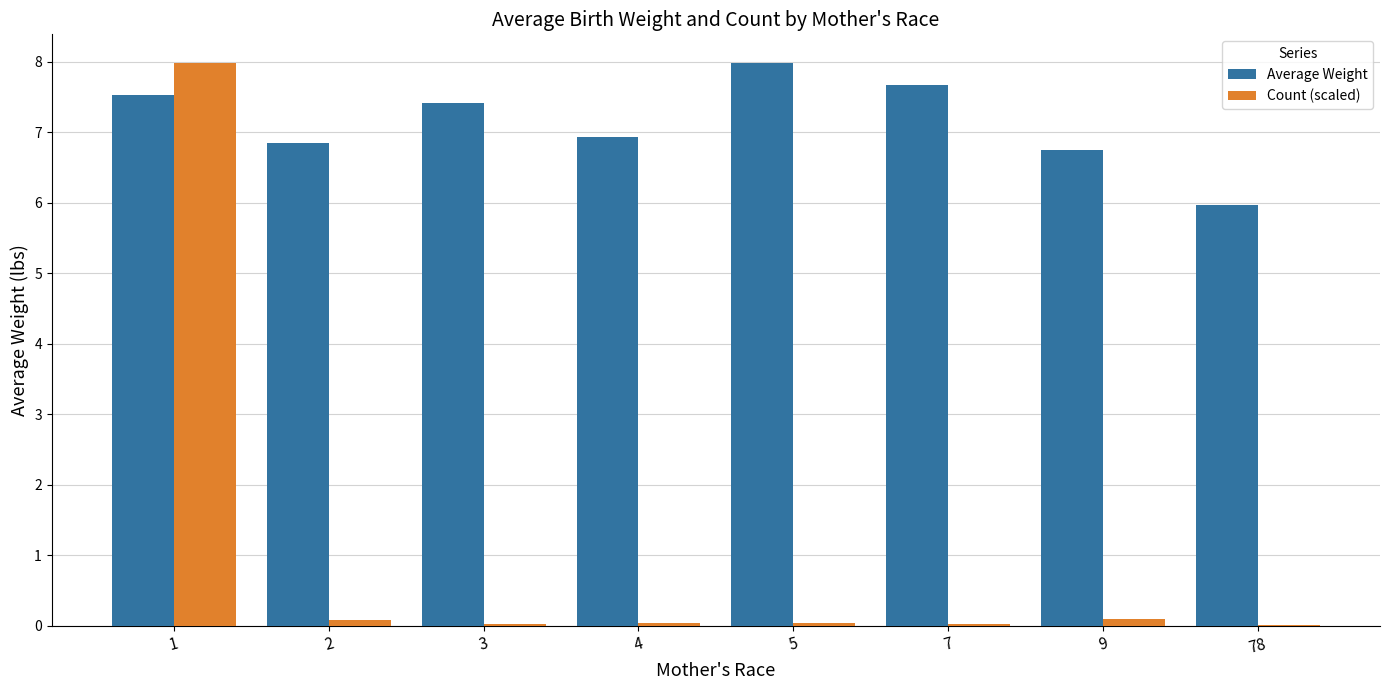

What is the maximum value for Count (scaled)?

8.0